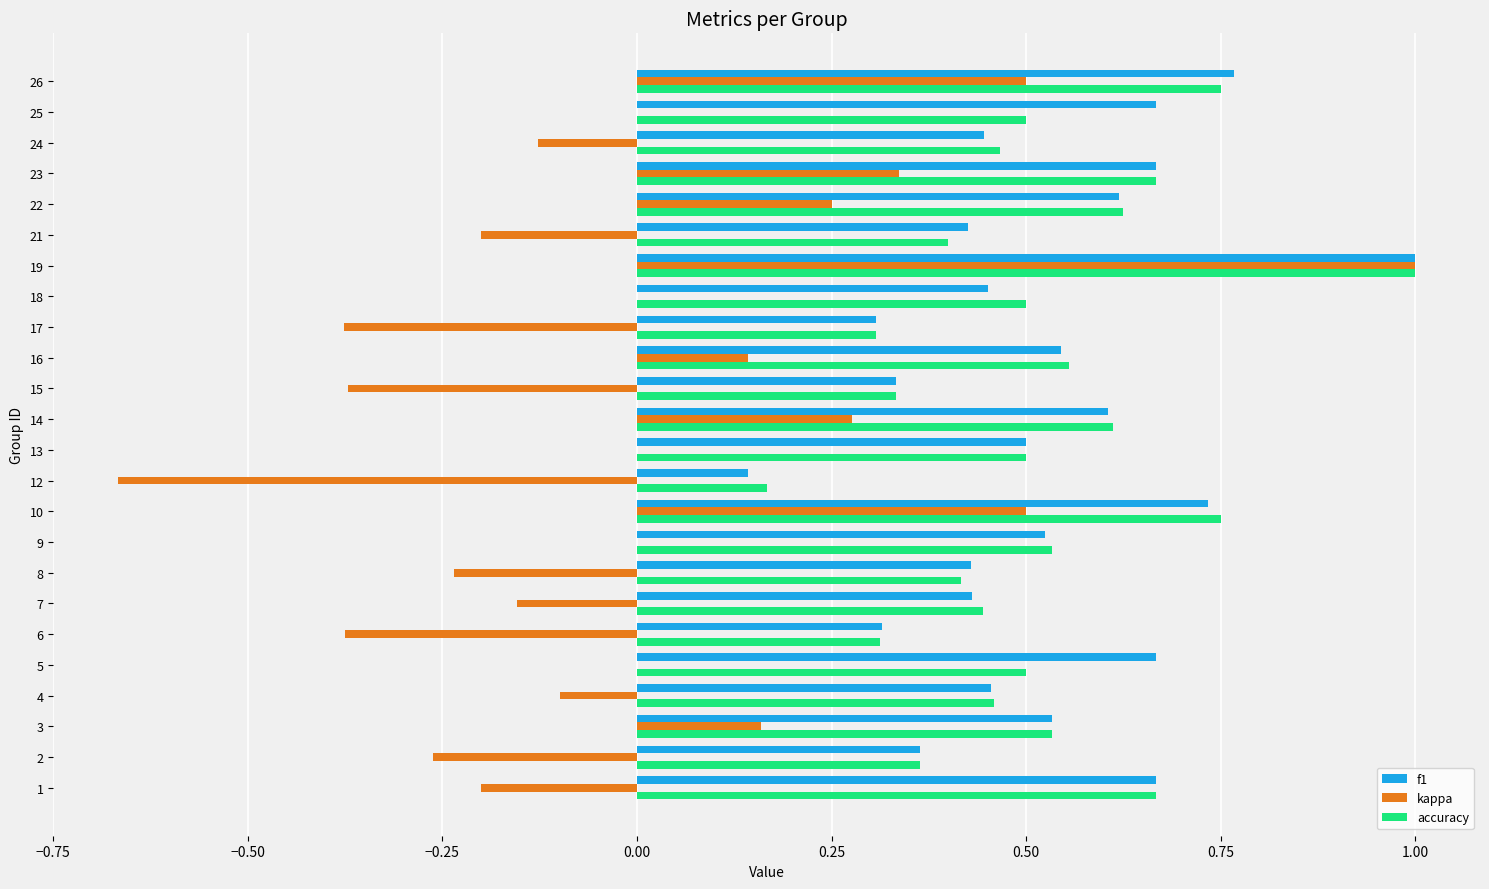

Which series has the widest spread of values?

kappa